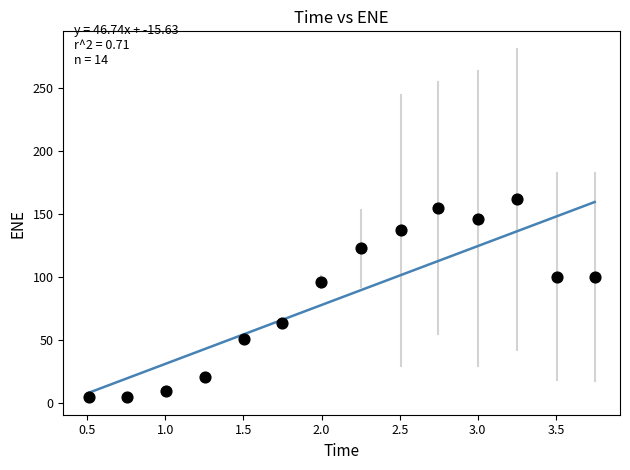

What is the range of Y values (max minus min)?

157.0